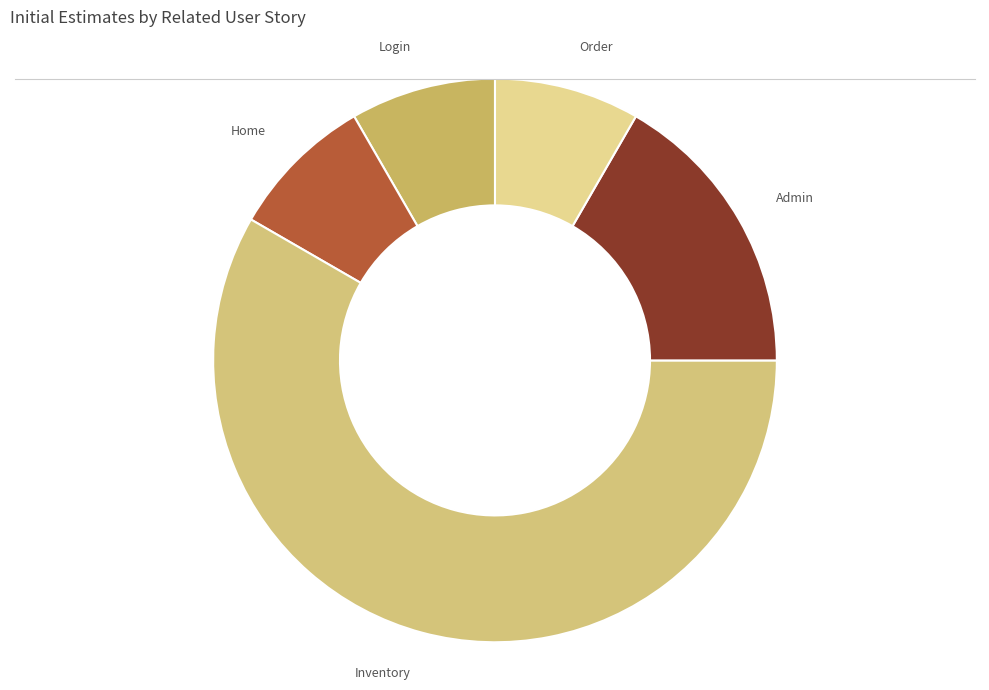

Which slice is the largest?

Inventory